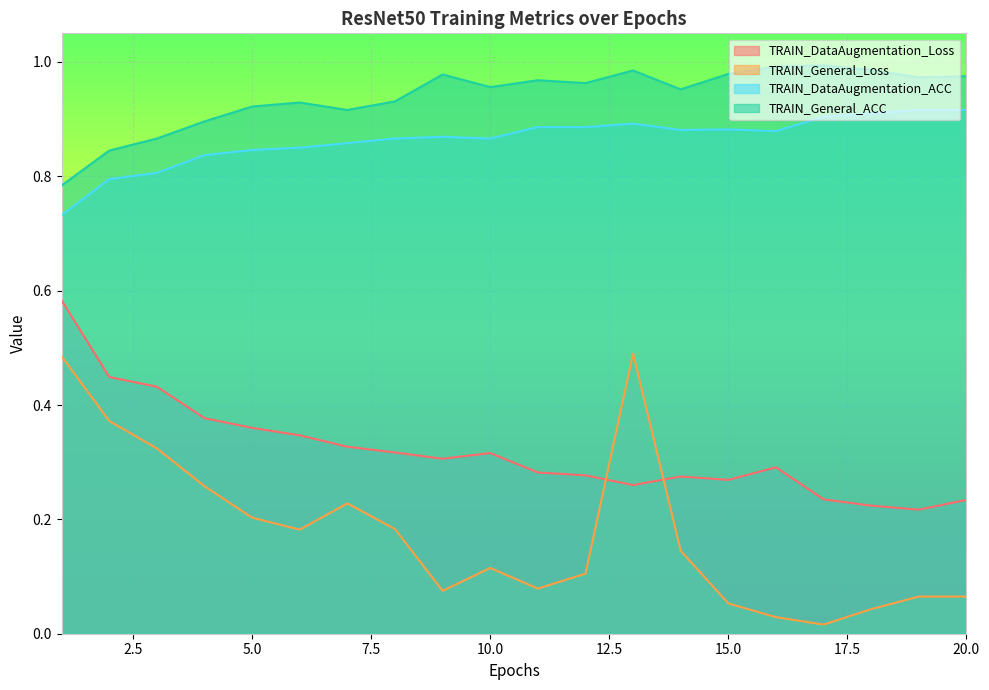

True or false: TRAIN_General_Loss has a value of 0.5 at 1.

True